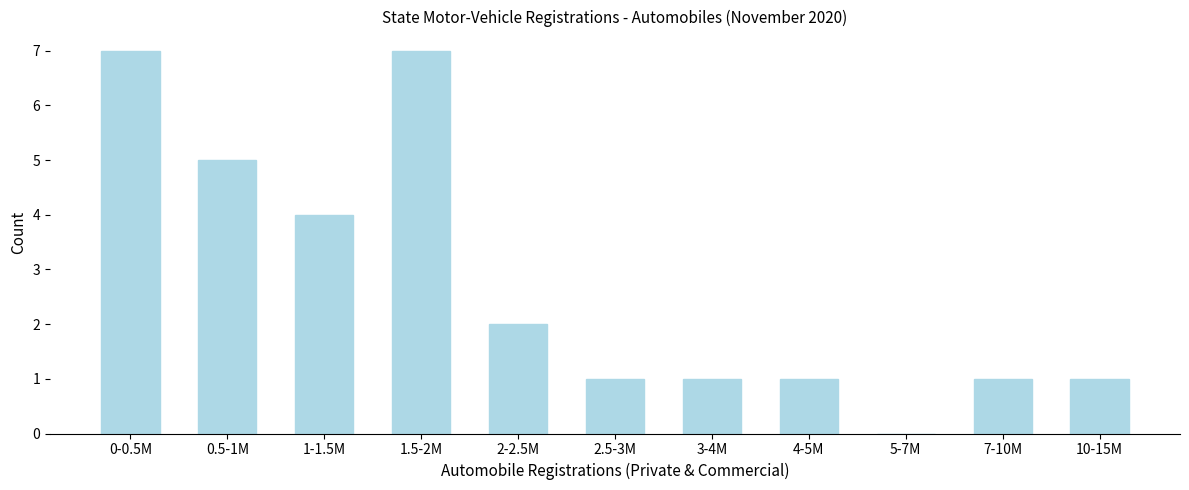

Reading right to left, list all the values displayed in this chart.

10-15M=1	7-10M=1	5-7M=0	4-5M=1	3-4M=1	2.5-3M=1	2-2.5M=2	1.5-2M=7	1-1.5M=4	0.5-1M=5	0-0.5M=7